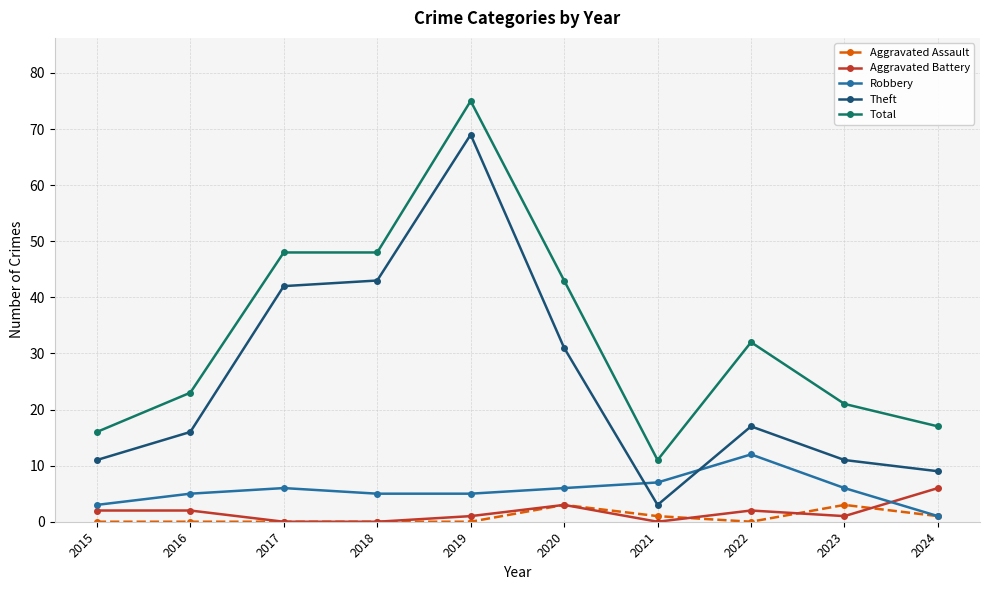

What is the total value across all series at 2015?

32